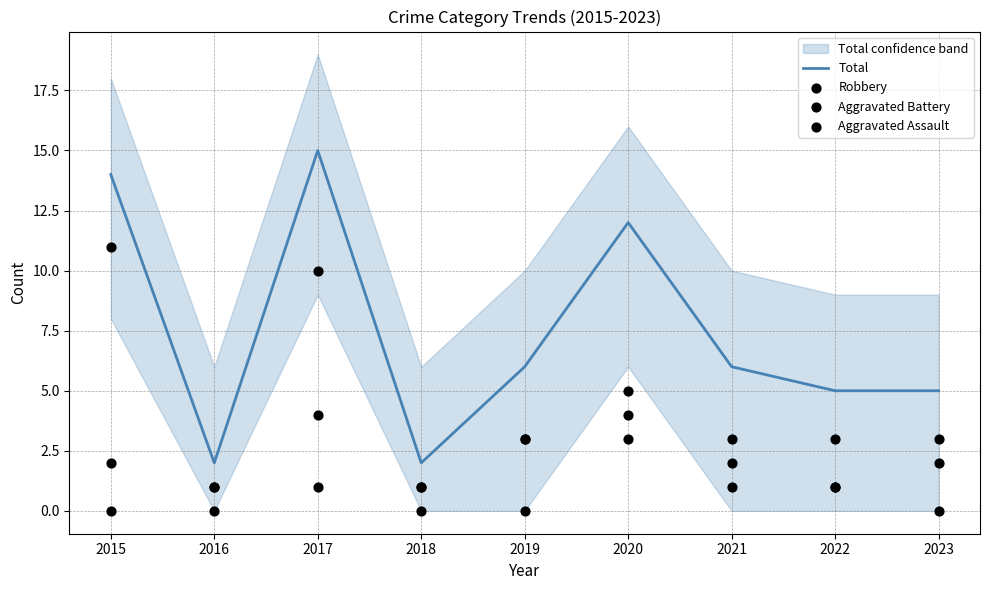

What is the total value across all series at 2018?

4